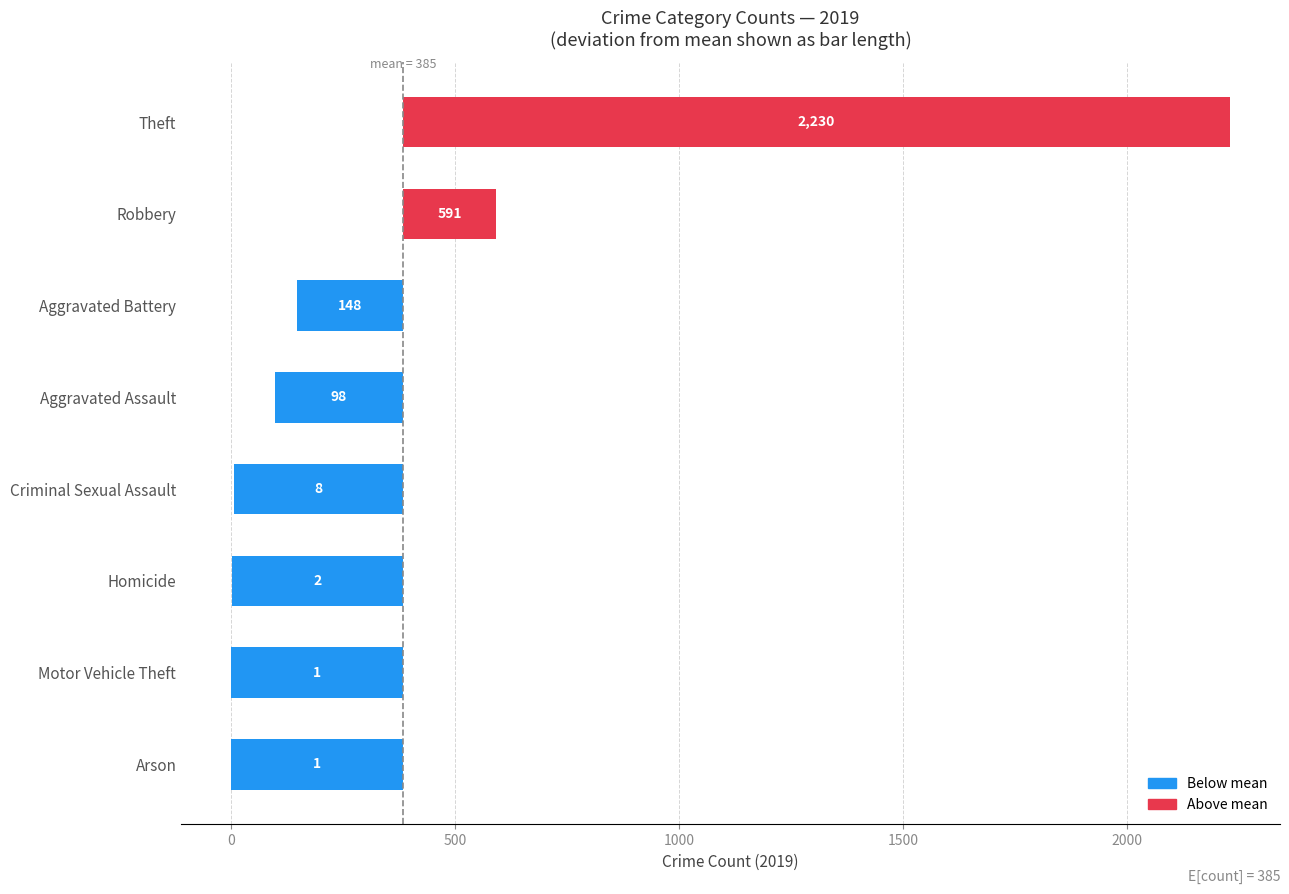

Reading right to left, list all the values displayed in this chart.

-383.9	-383.9	-382.9	-376.9	-286.9	-236.9	206.1	1845.1